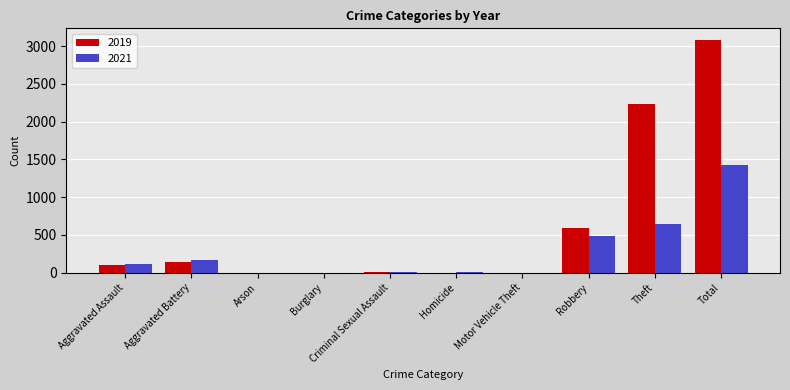

What are all the series names shown in the legend?

2019, 2021